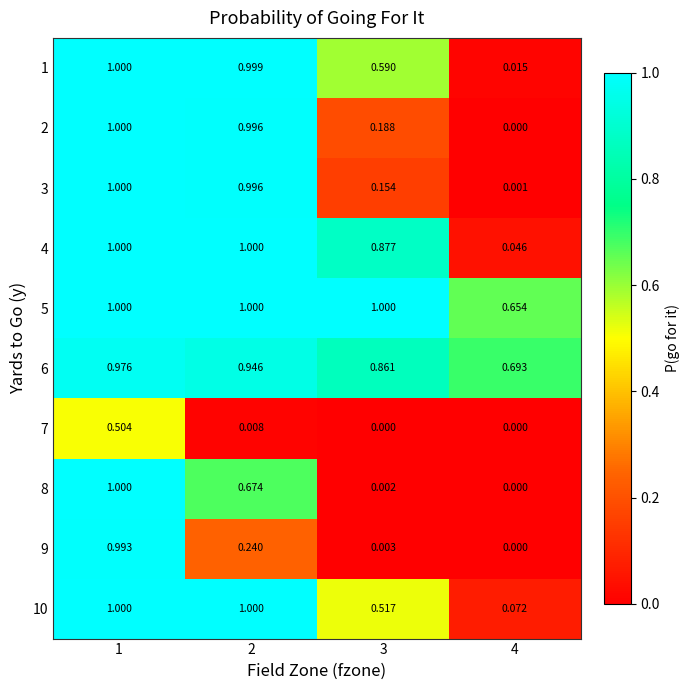

Is the value of 5 at 3 greater than the value of 9 at 3?

Yes